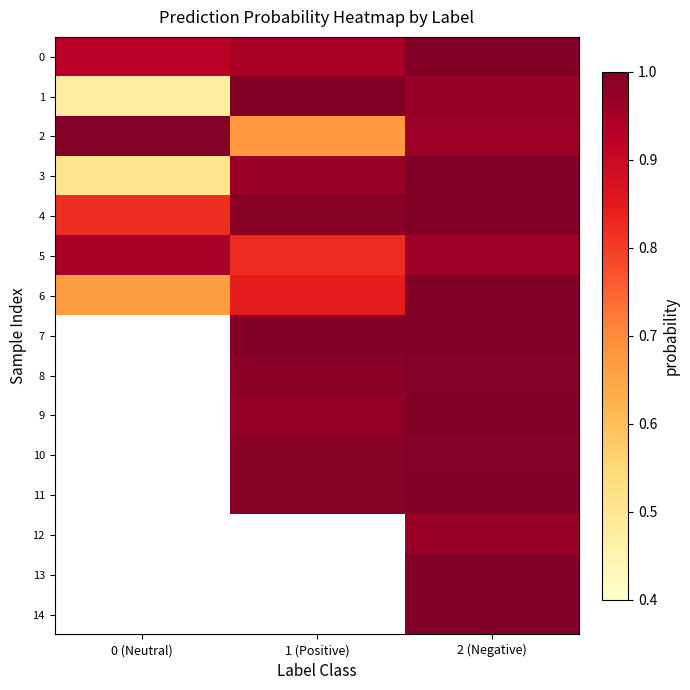

At which label does 6 reach its peak?

2 (Negative)